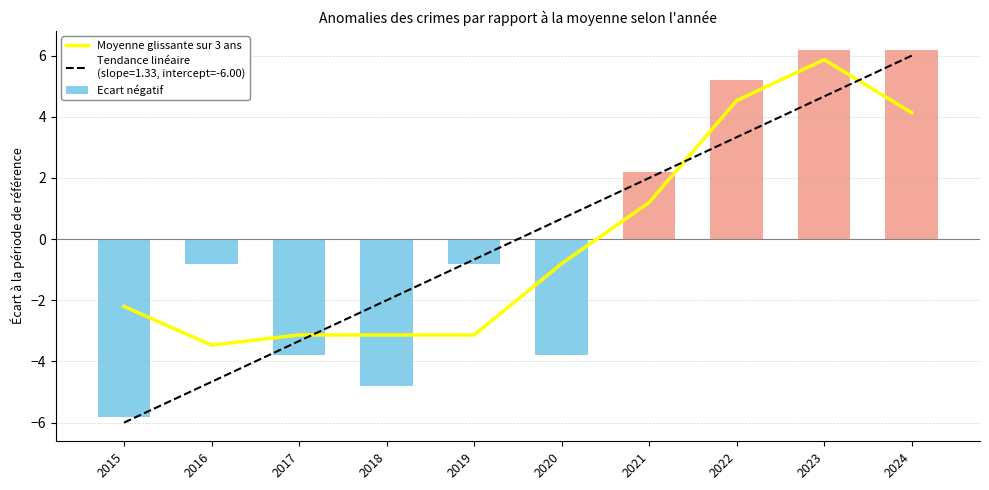

At which category does the chart reach its minimum across all series?

2016